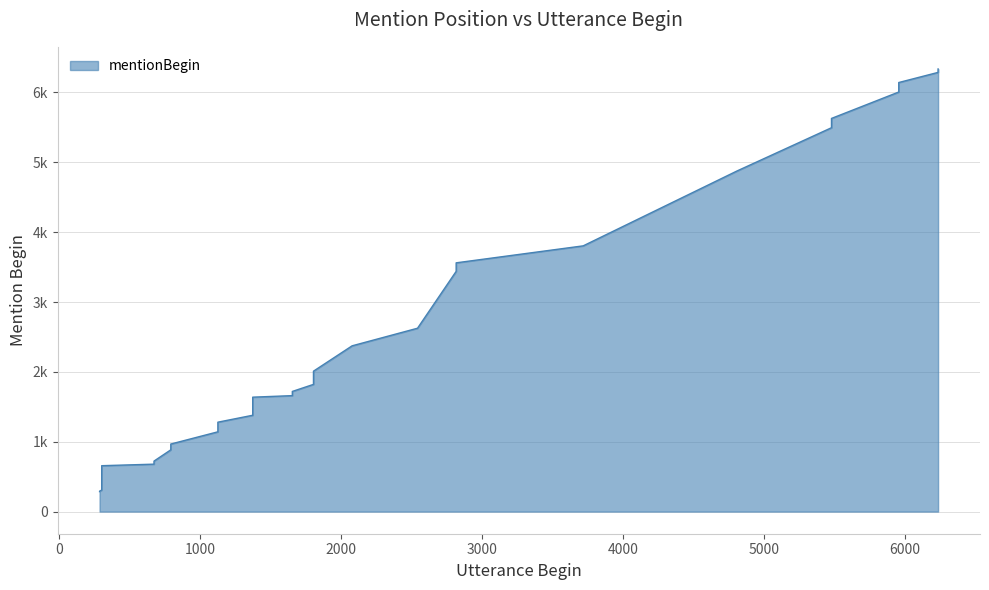

Where is the data nearest to the value 3311?

2815